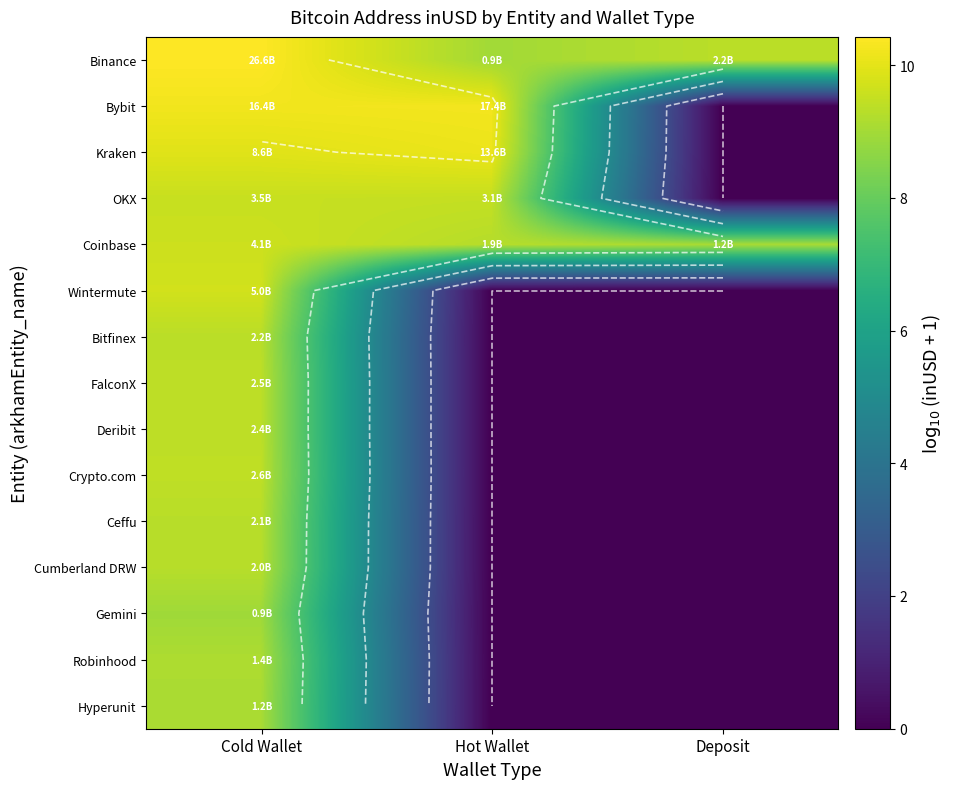

Rank the categories by Hyperunit value from lowest to highest.

Hot Wallet, Deposit, Cold Wallet